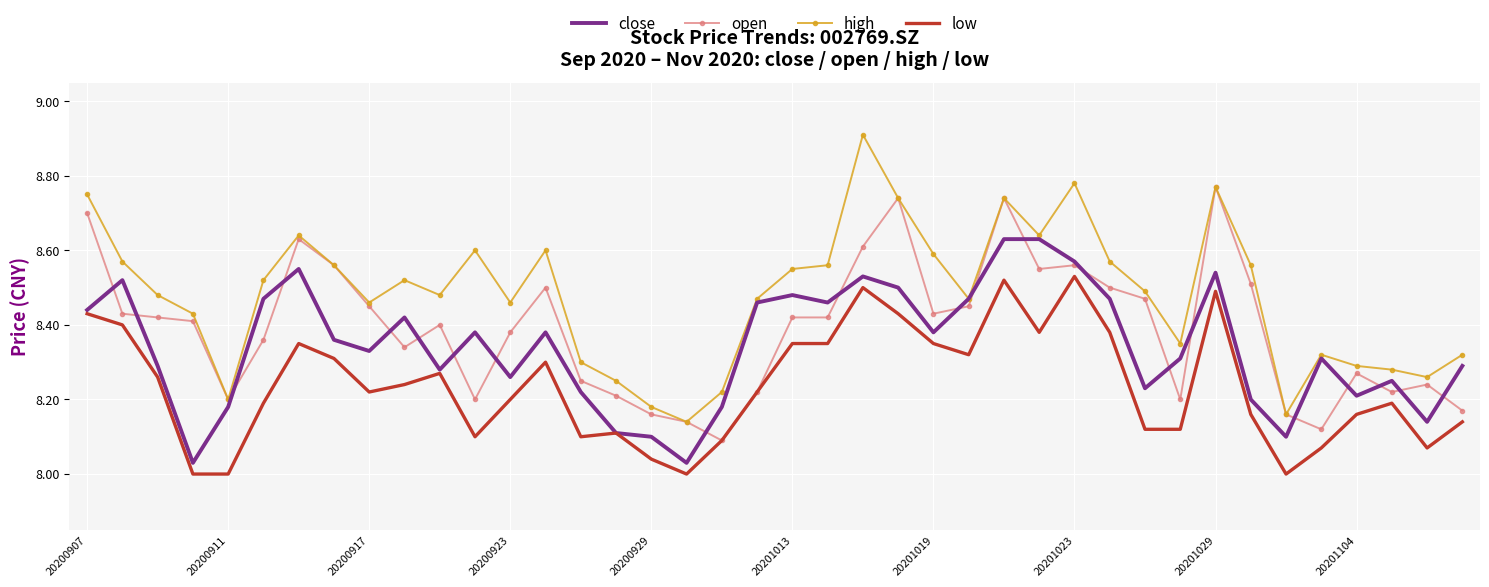

Which series has the largest total across all categories?

high